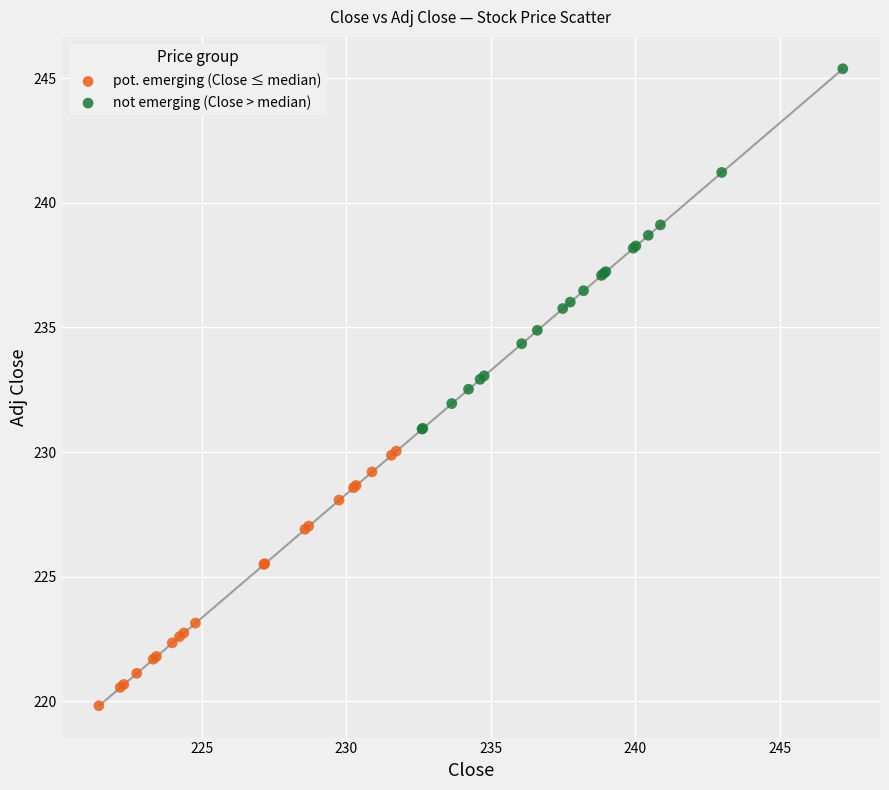

What are all the series names shown in the legend?

pot. emerging (Close ≤ median), not emerging (Close > median)